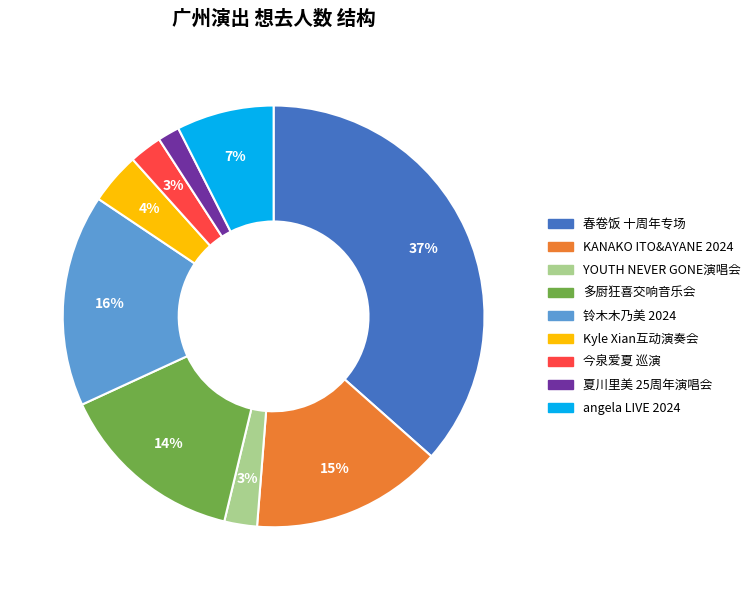

Is there any slice that represents more than half of the pie?

No